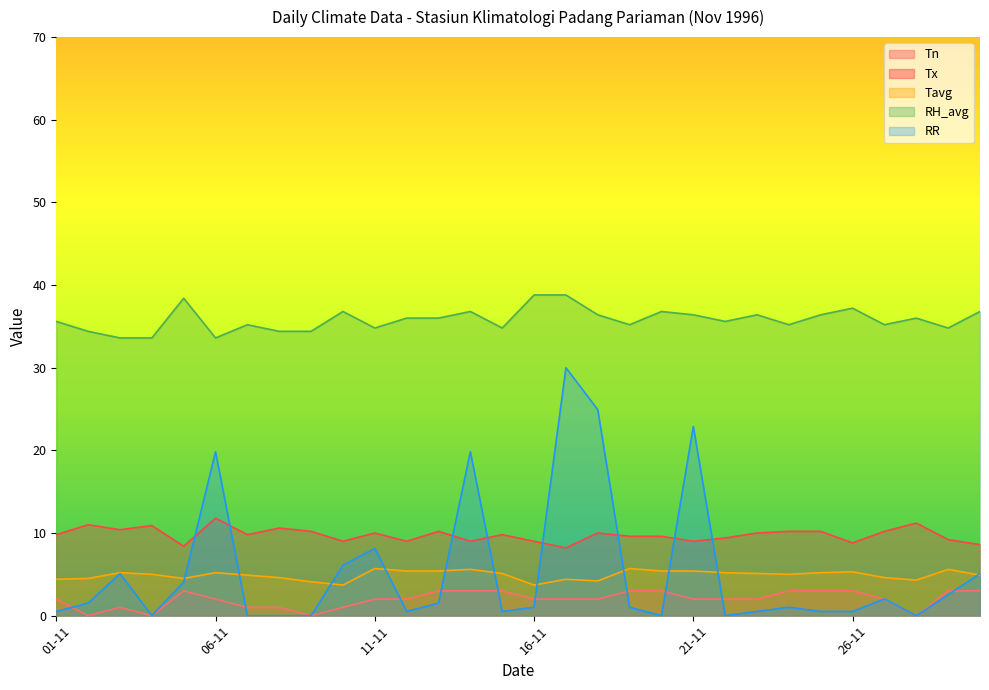

What are all the series names shown in the legend?

Tn, Tx, Tavg, RH_avg, RR